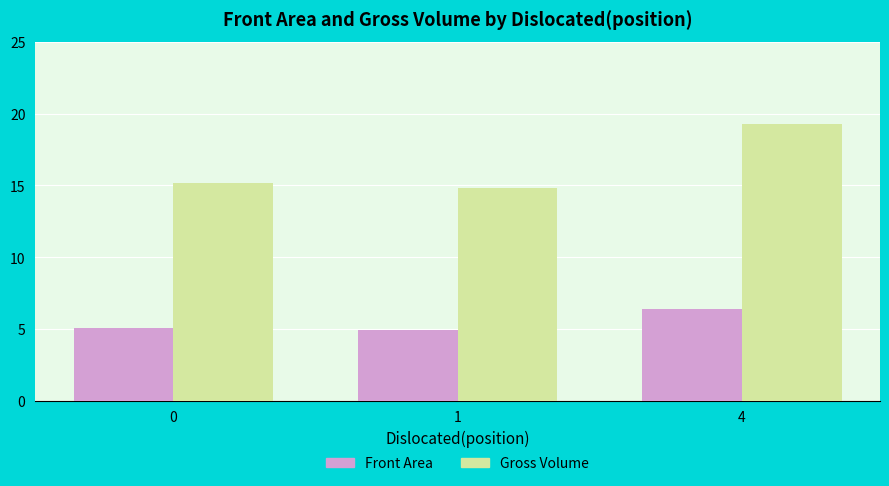

How many groups of bars are there?

3